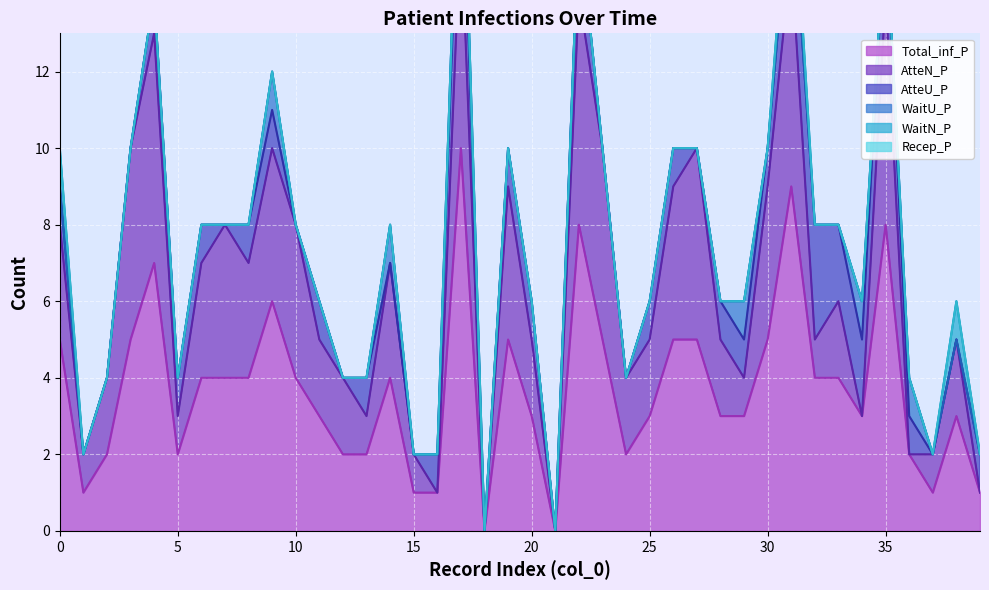

Which series has the widest spread of values?

Total_inf_P